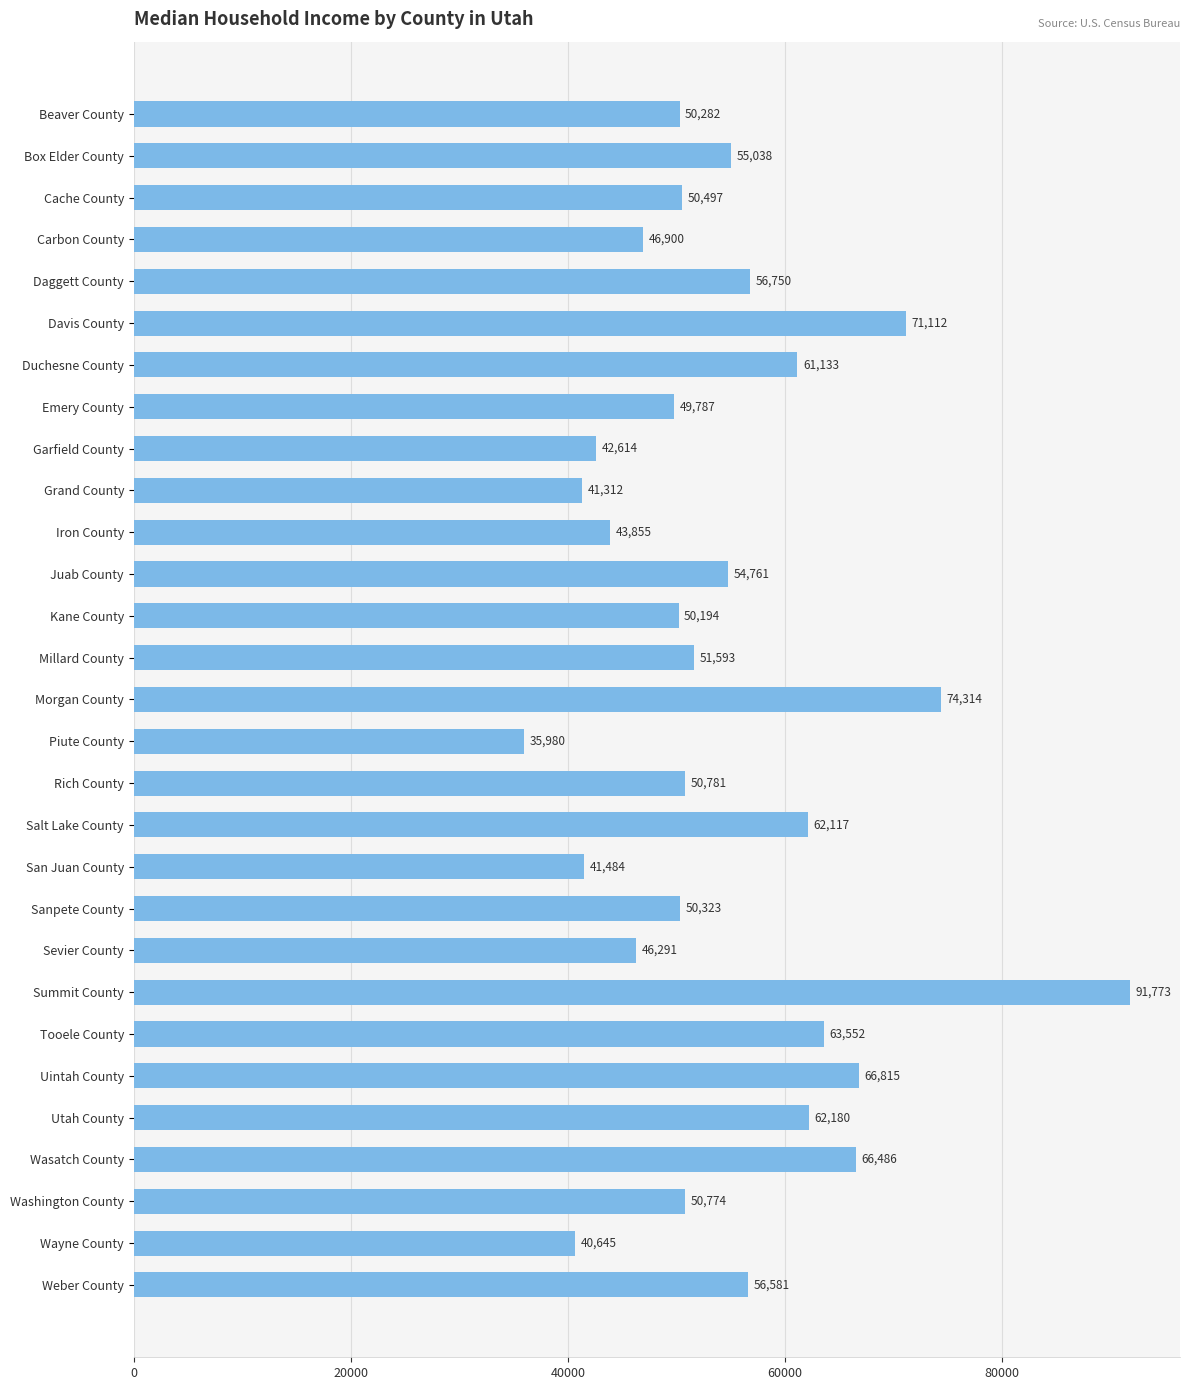

What is the difference between the values at Sanpete County and Kane County?

129